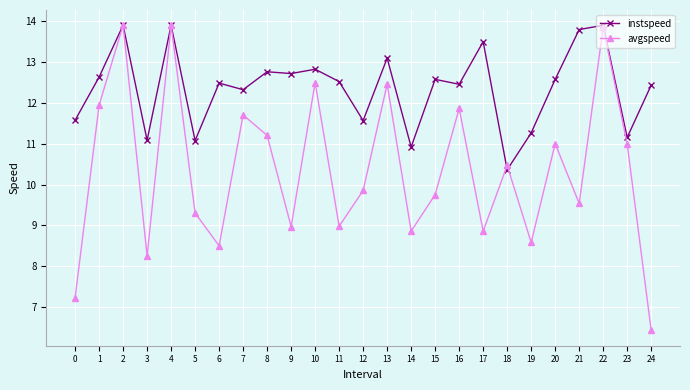

Is this an area chart (filled region under the line)?

No